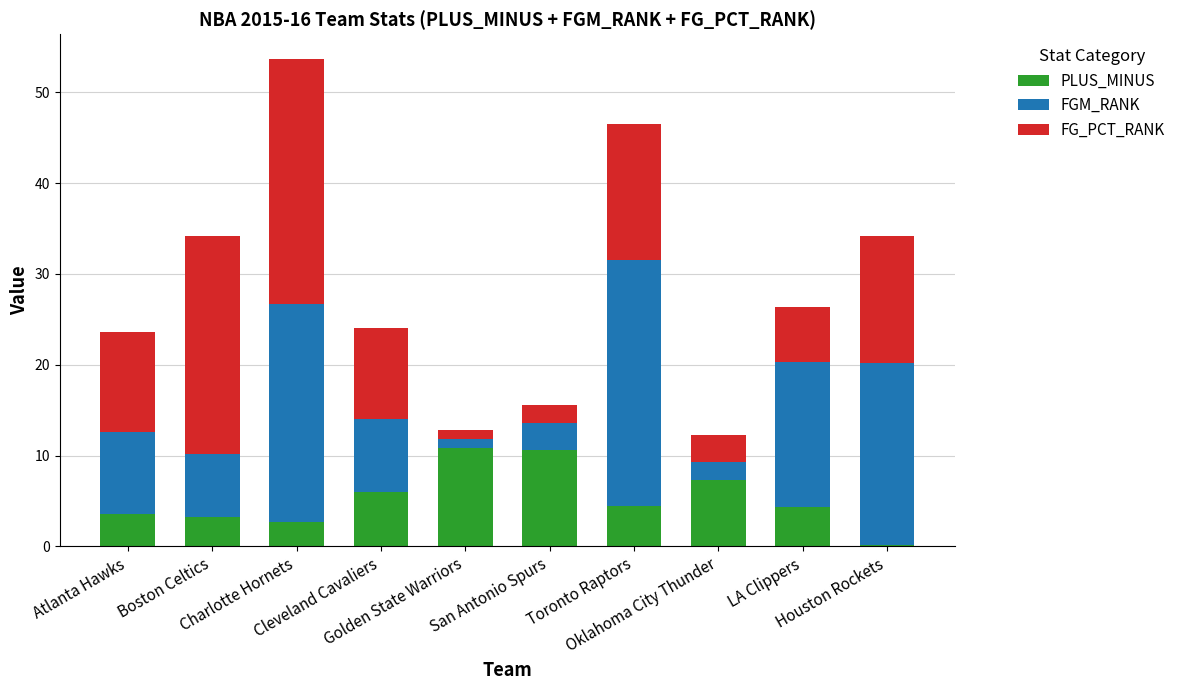

What is the highest value of the PLUS_MINUS series?

10.8